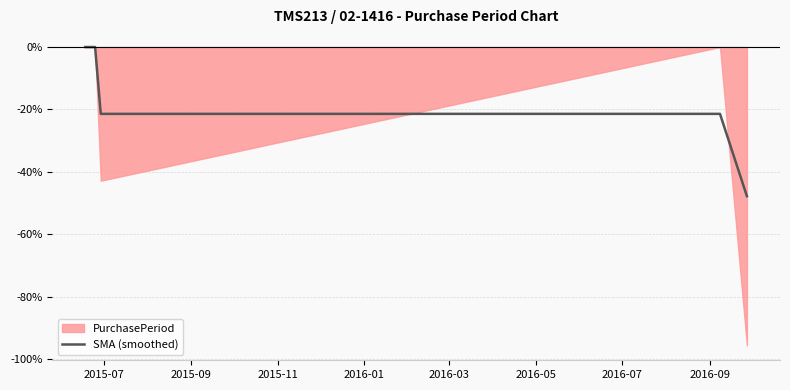

Does the chart have visible grid lines?

Yes